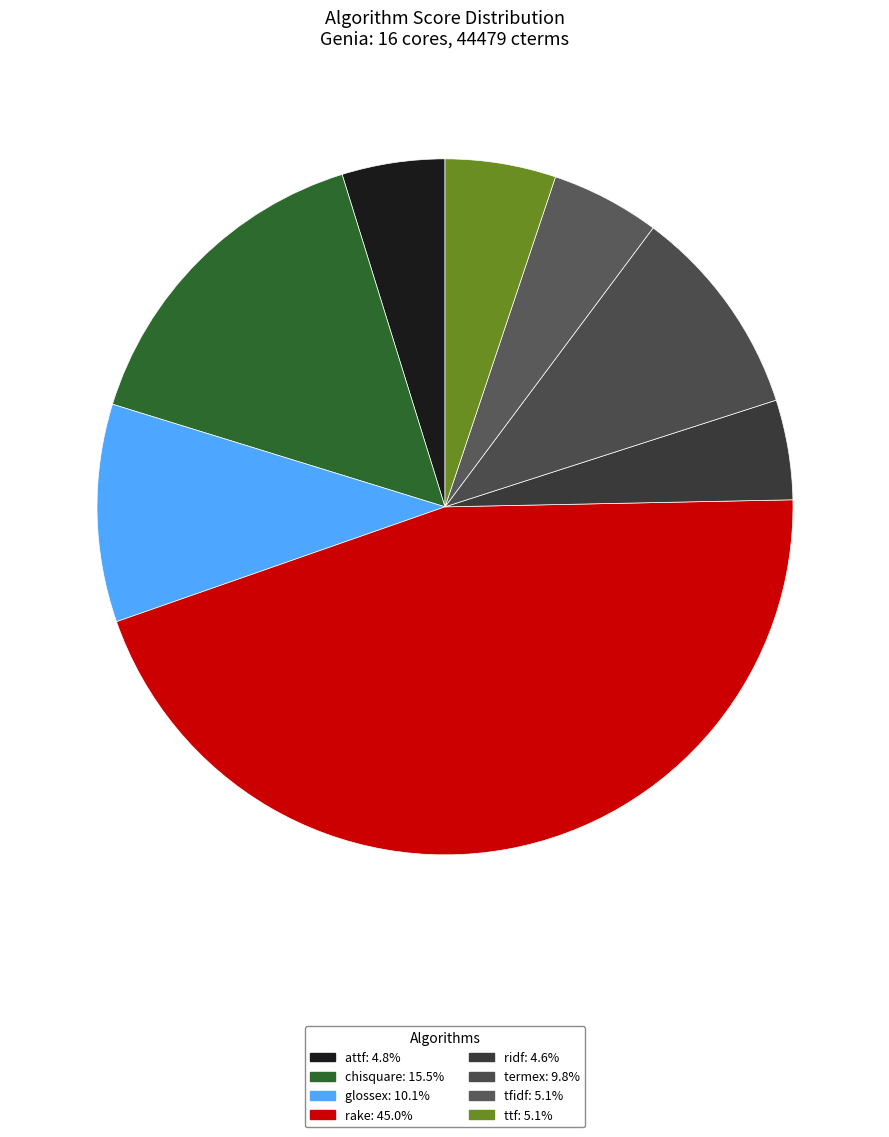

Which slice is the smallest?

ridf